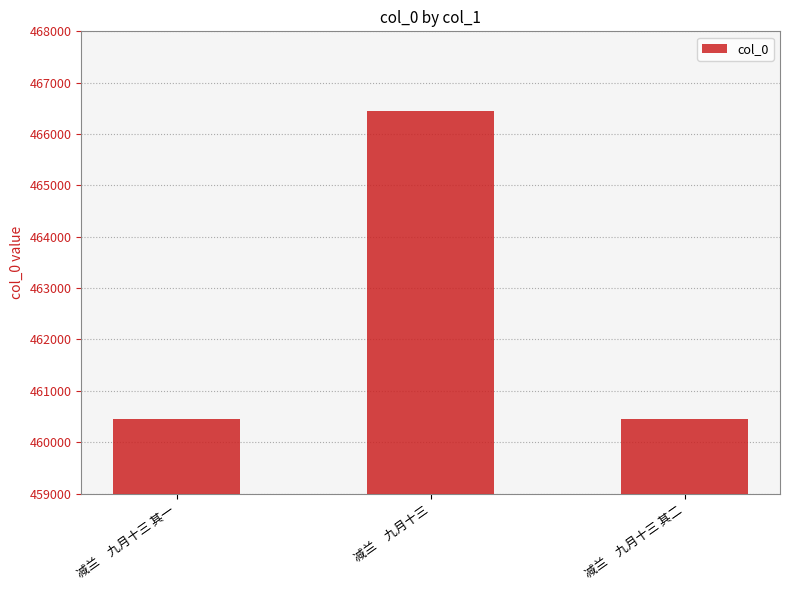

What is the value of the 1st bar from the left?

460450